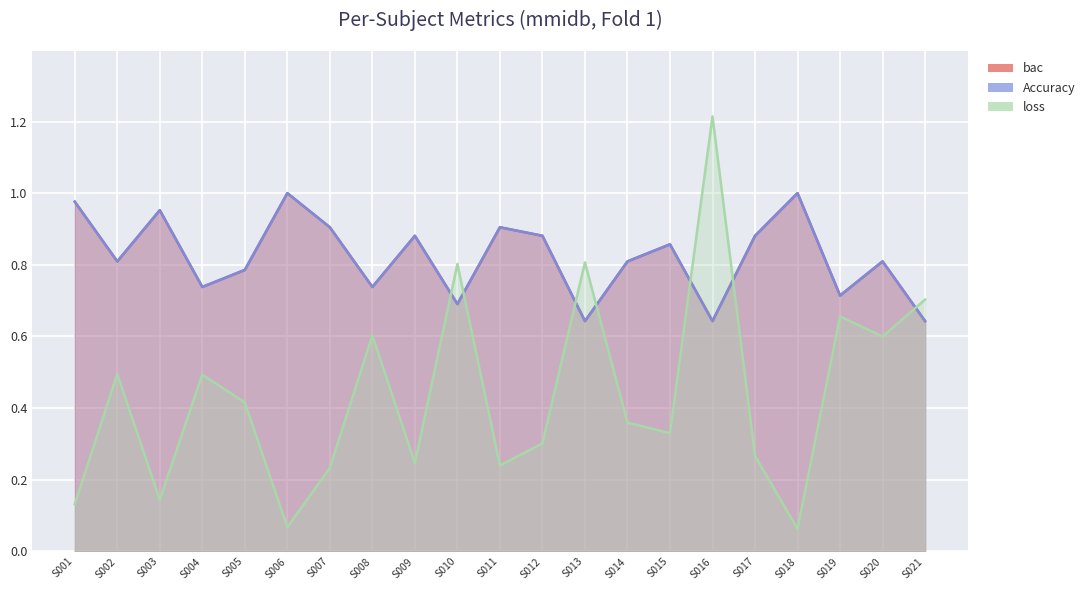

At which label is Accuracy closest to 0?

S013